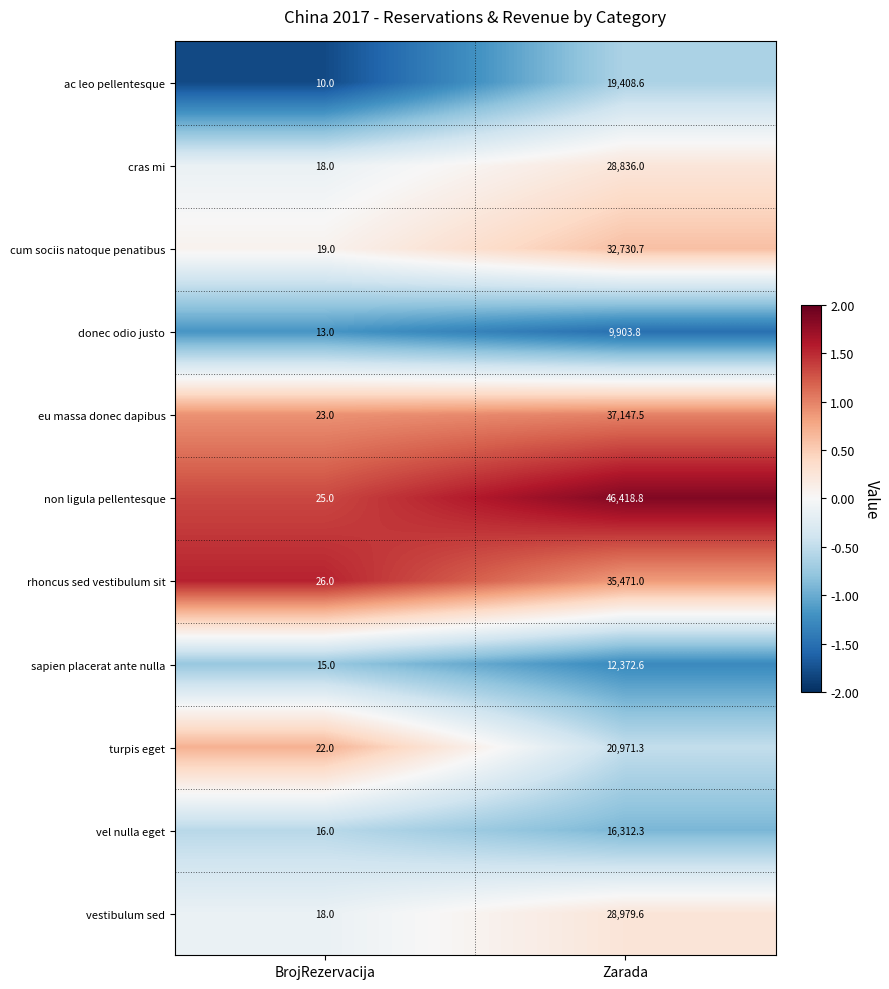

At which label does donec odio justo first exceed 9903?

Zarada